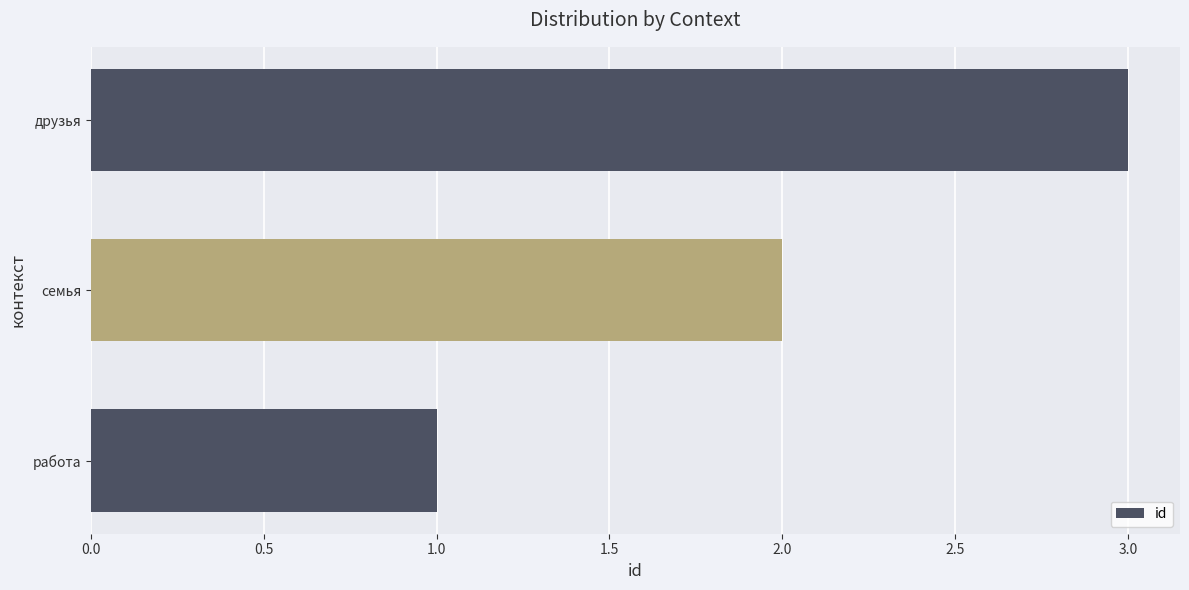

What value does the data have at друзья?

3